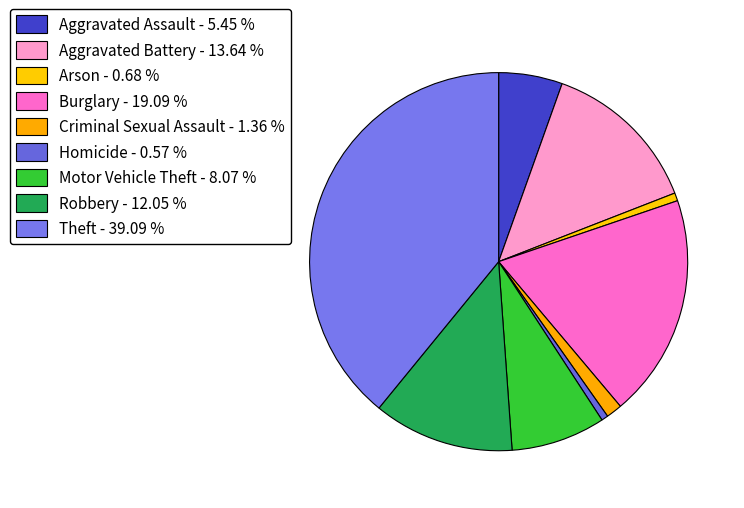

Approximately how many times larger is the value at Aggravated Assault compared to Robbery?

0.5